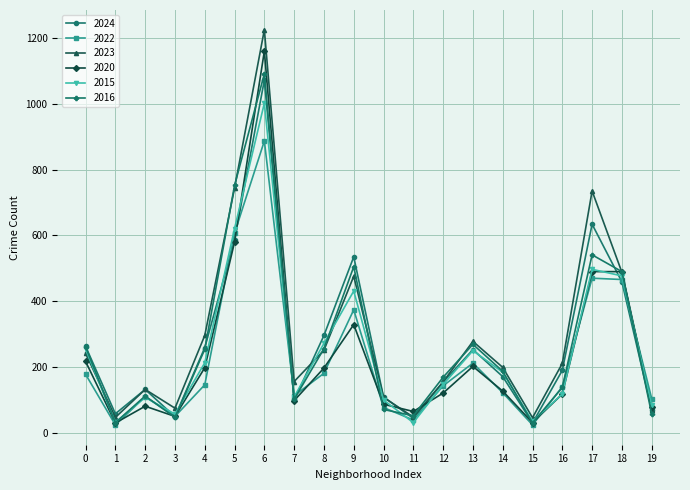

How many interior local peaks does the 2023 series have?

5